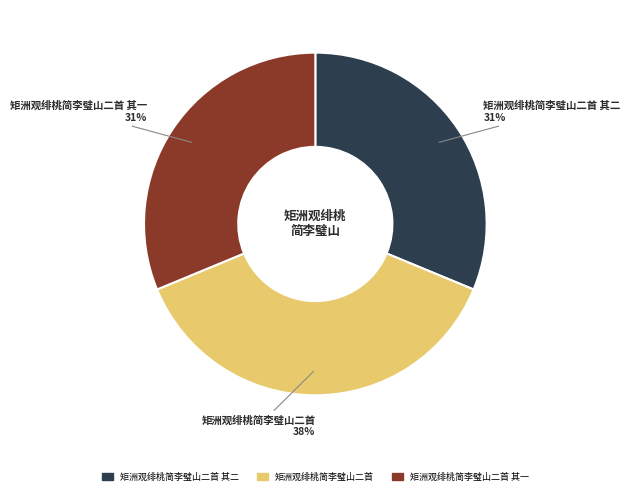

Does 矩洲观绯桃简李璧山二首 其一 represent more than half of the total?

No